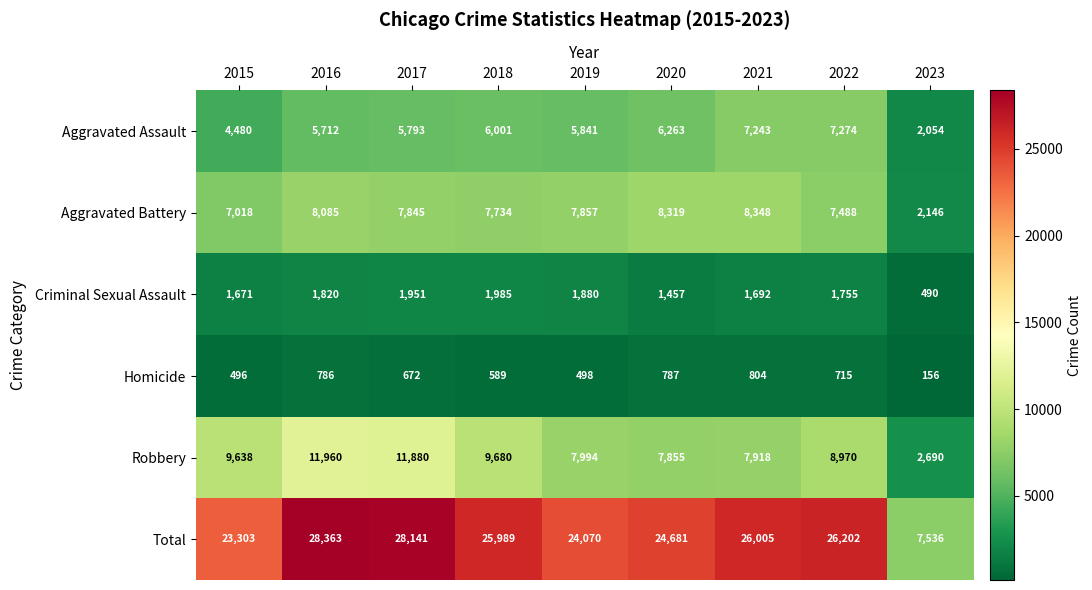

What is the spread (max minus min) of values at 2019?

23572